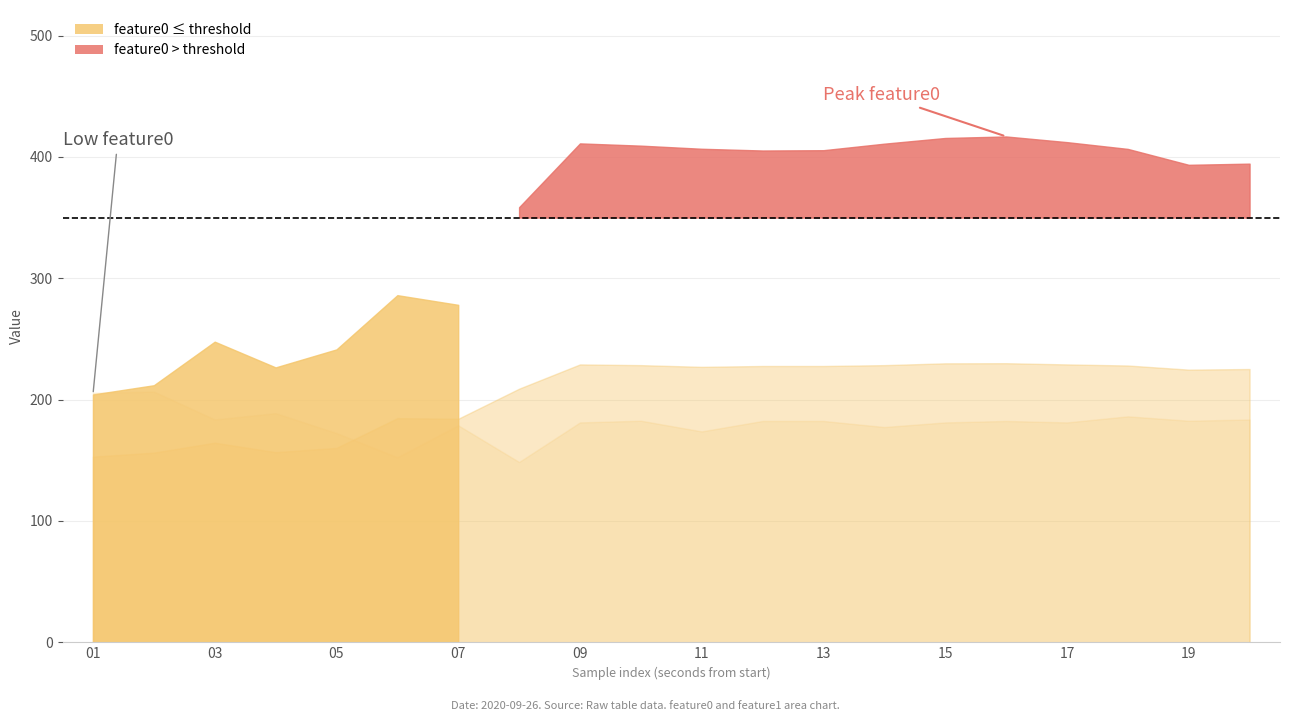

What is the average value of the feature0 series?

347.1